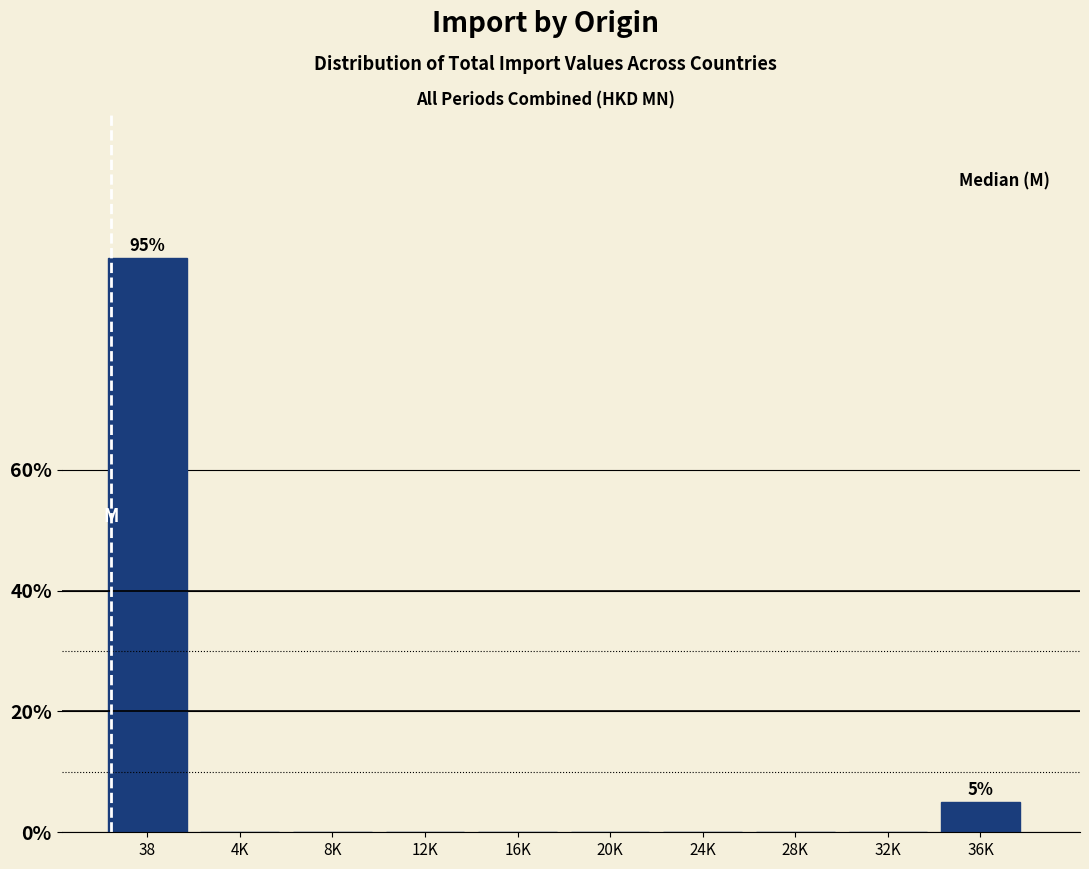

Reading left to right, transcribe all the data shown in this chart.

38=95	4K=0	8K=0	12K=0	16K=0	20K=0	24K=0	28K=0	32K=0	36K=5